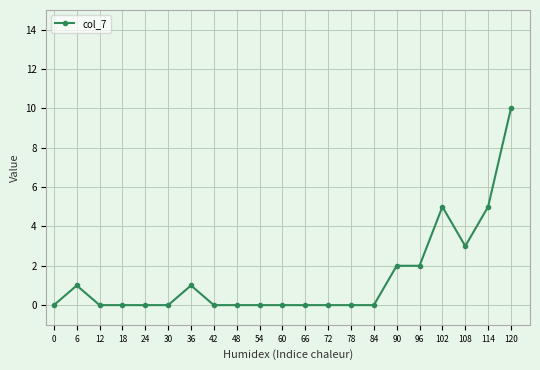

What is the maximum value shown in the chart?

10